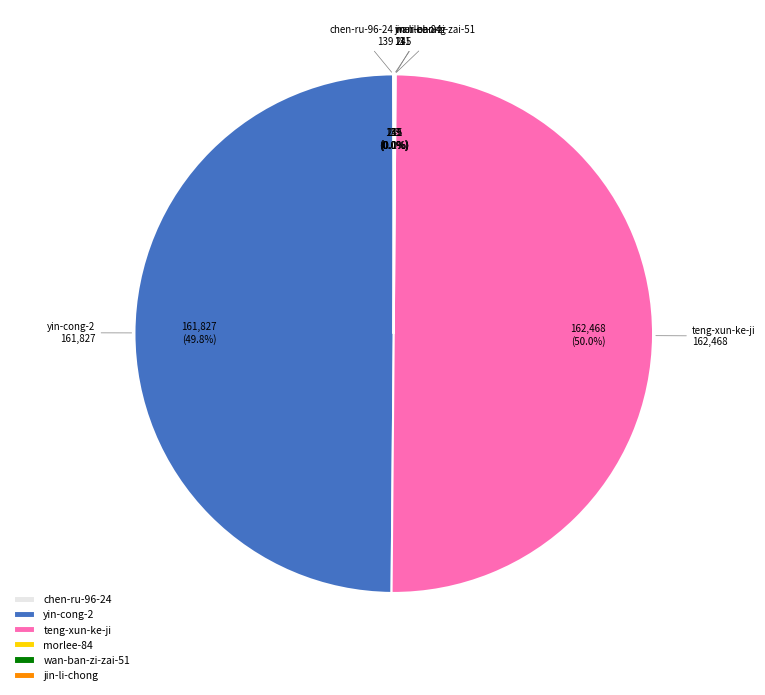

Combined, do teng-xun-ke-ji and yin-cong-2 account for over 50%?

Yes